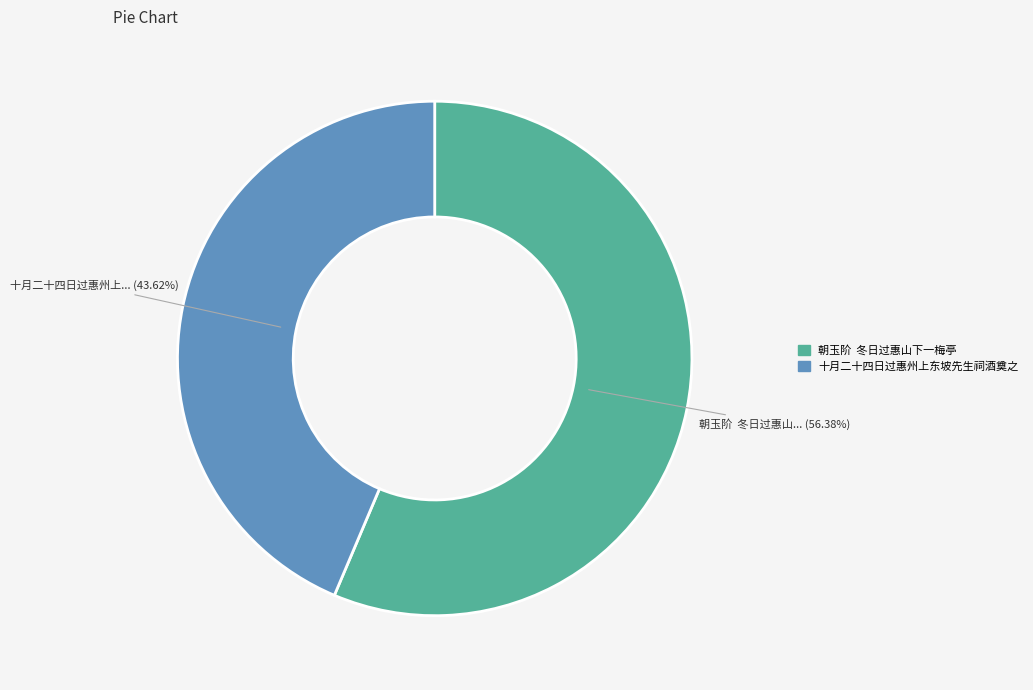

Is 十月二十四日过惠州上东坡先生祠酒奠之 the majority of the pie?

No